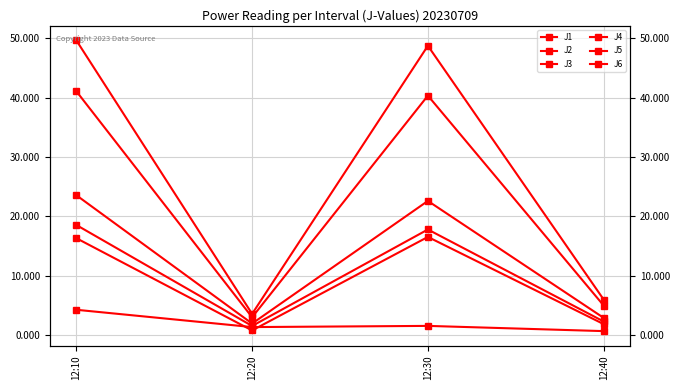

What is the smallest value displayed?

0.7